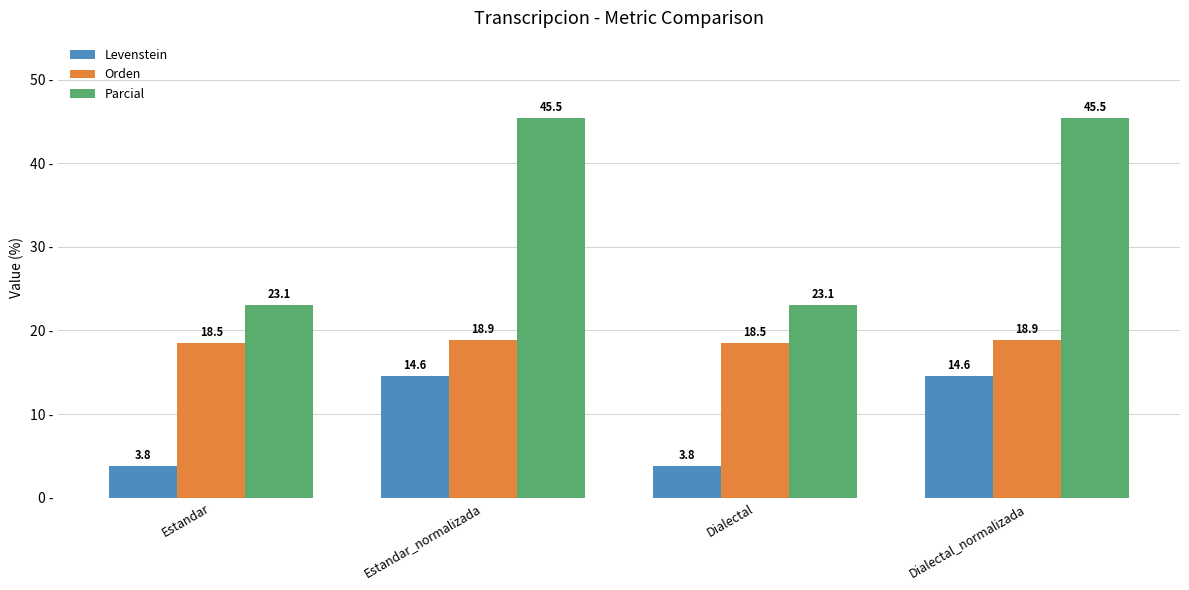

Is it true that Orden equals 28.8 at Dialectal?

False